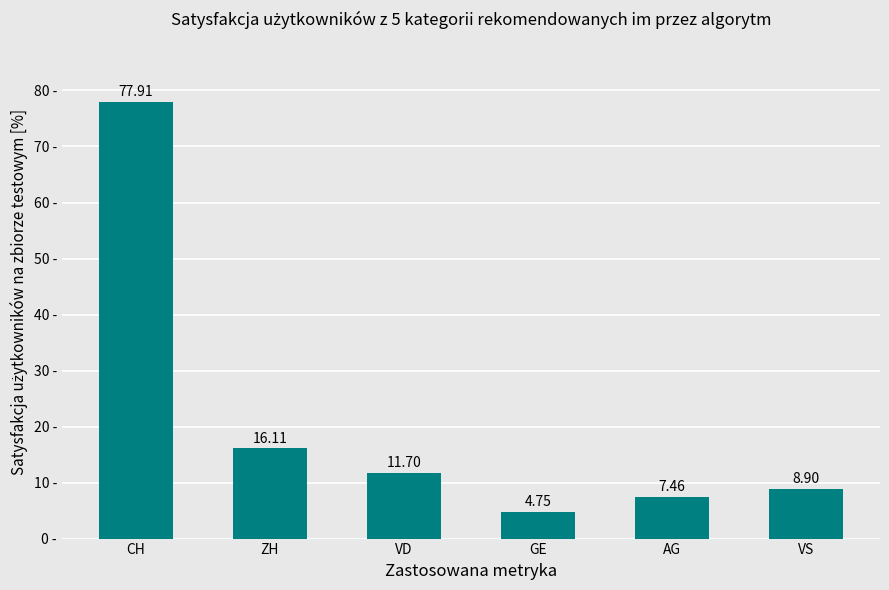

Which label corresponds to the largest value in the chart?

CH